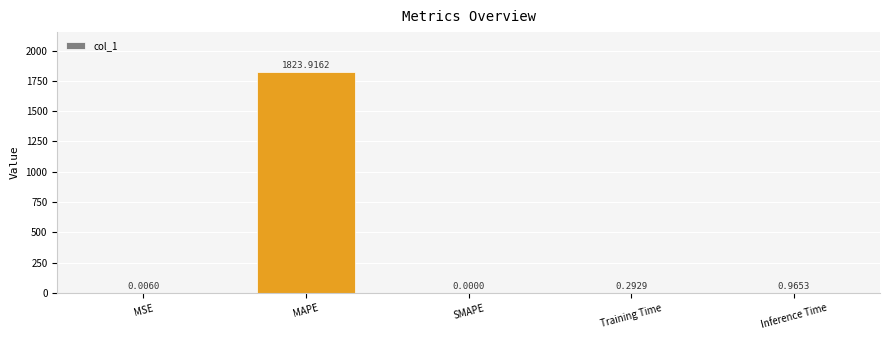

What is the sum of all values?

1825.2